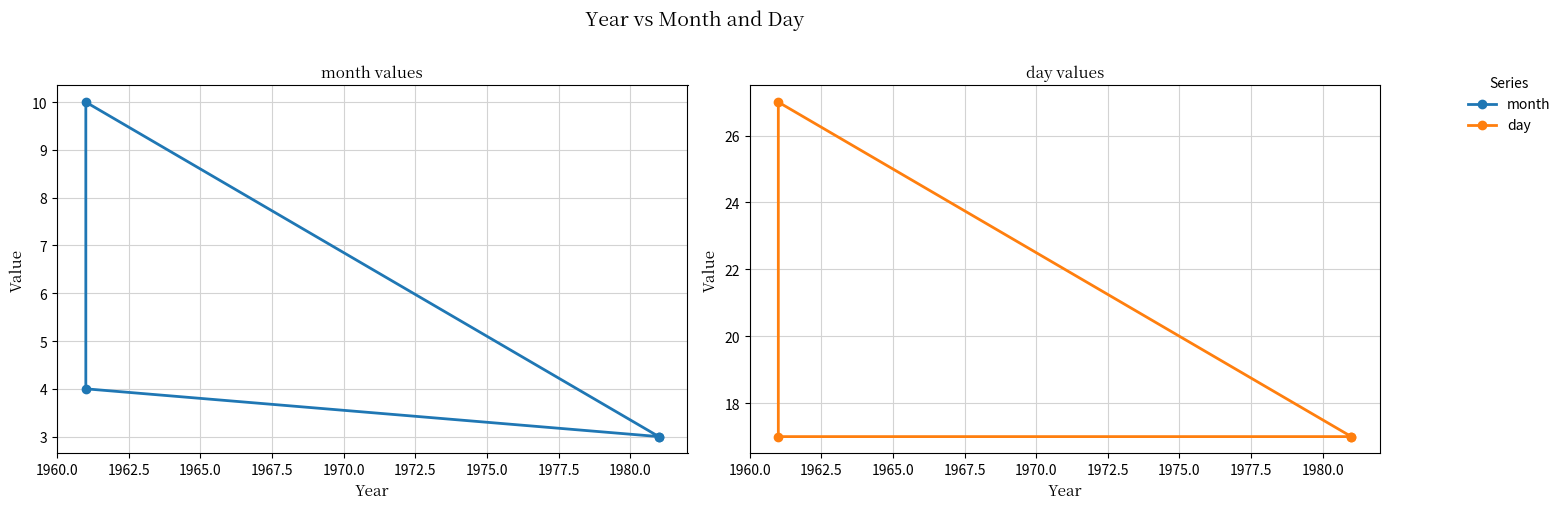

Count the number of data series in this chart.

2